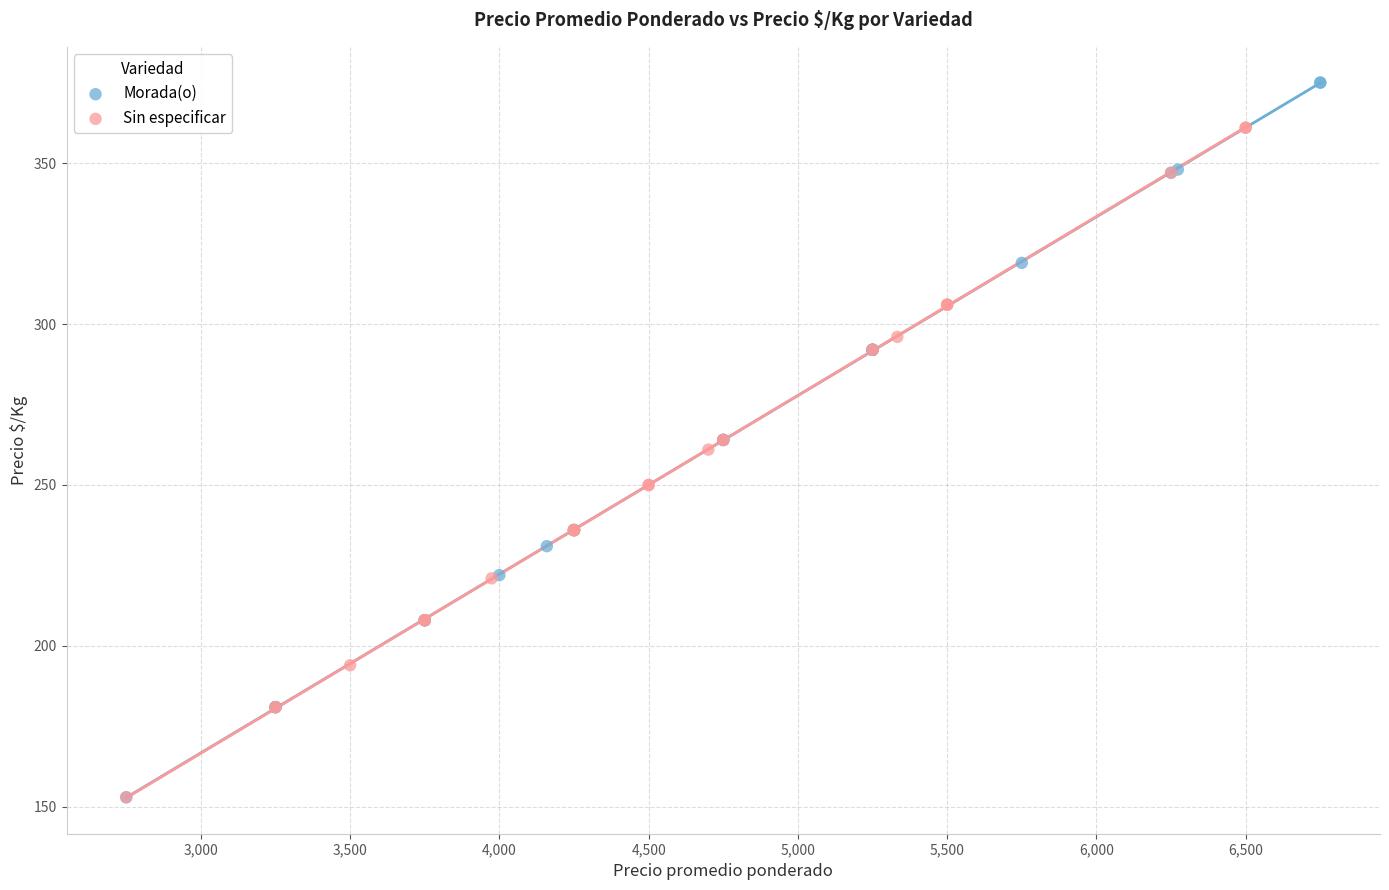

Which series contains the highest Y value?

Morada(o)